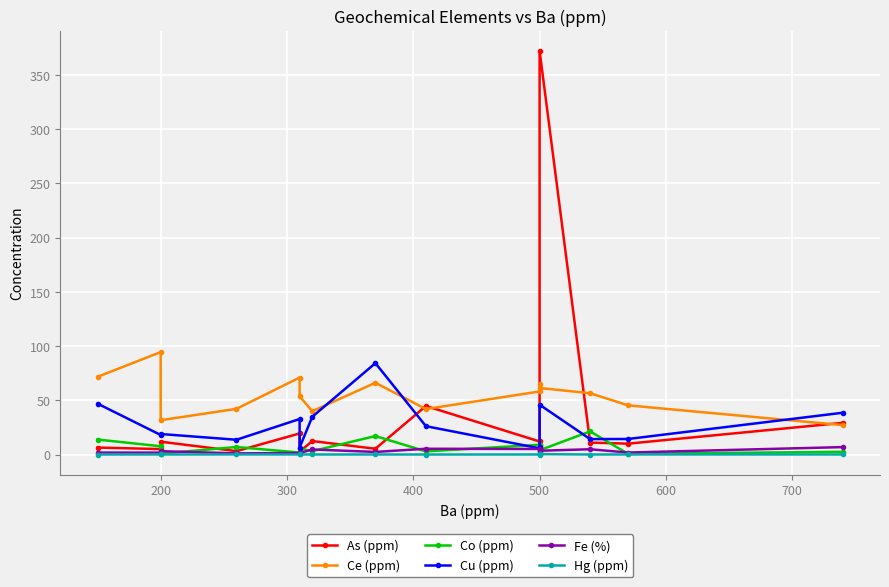

Which series has the widest spread of values?

As (ppm)